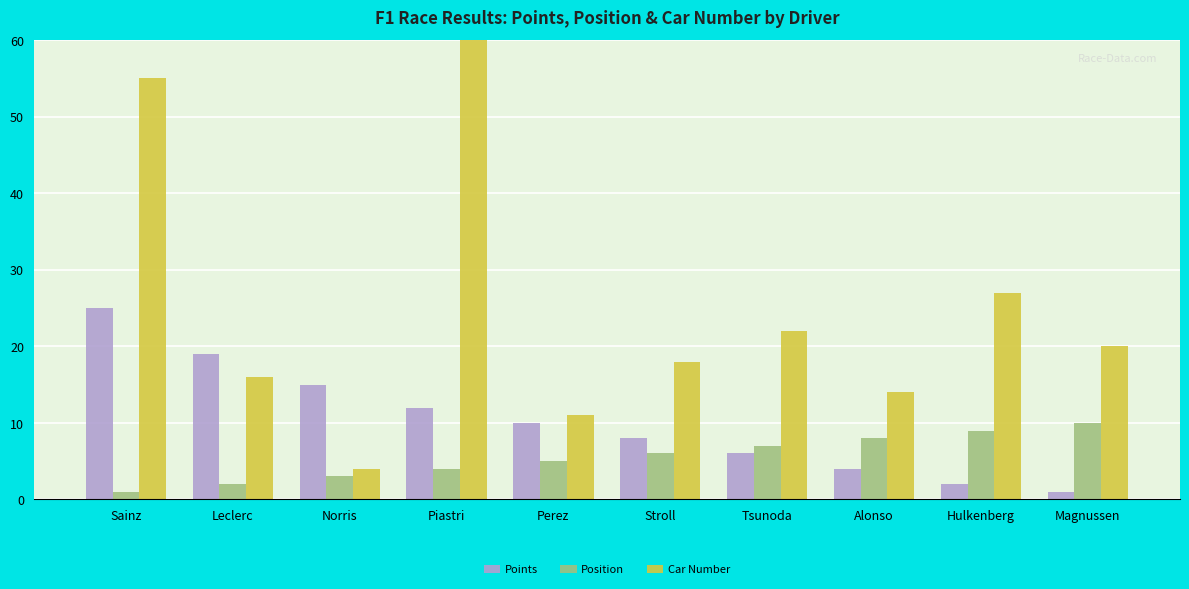

At Leclerc, list the series in order from smallest to largest.

Position, Car Number, Points